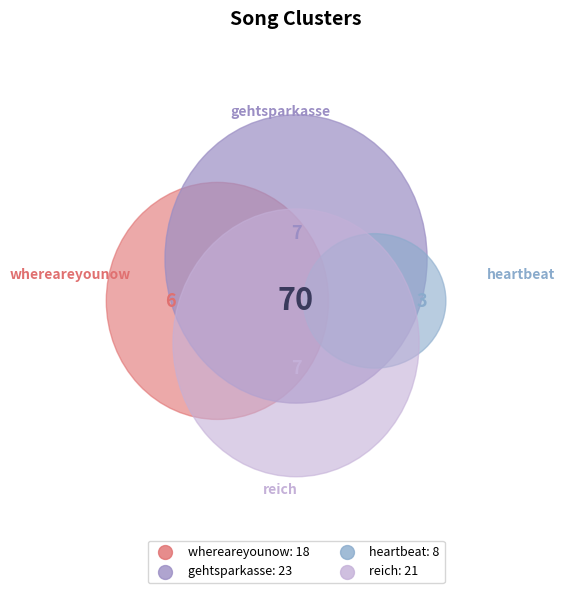

Is it true that gehtsparkasse is 33% of the pie?

True